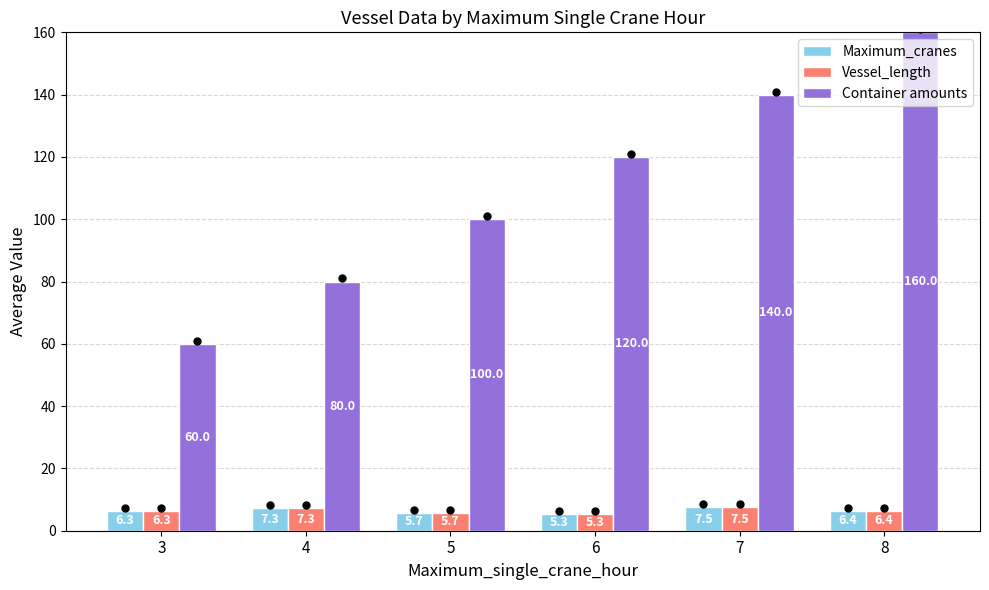

What value does the Maximum_cranes series have at 4?

7.3